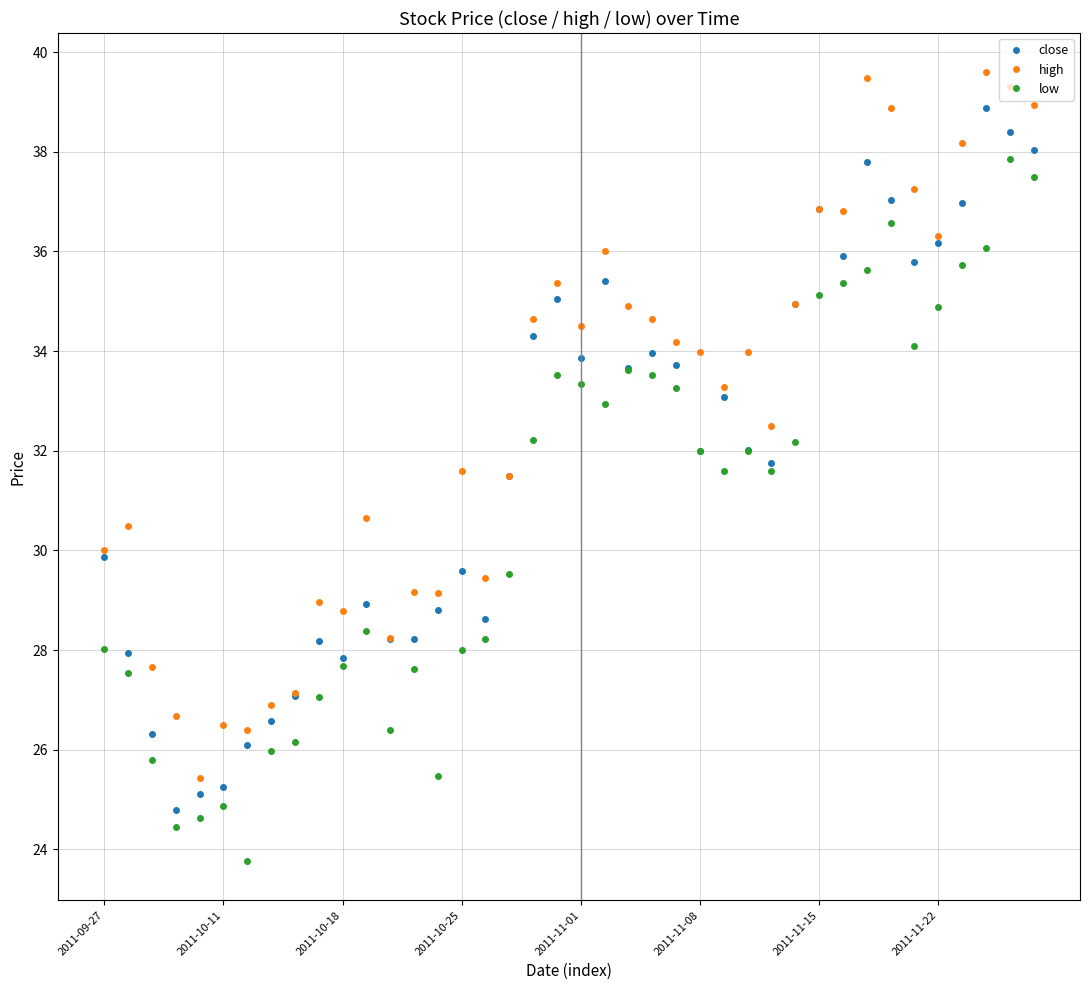

What is the smallest value displayed?

23.8